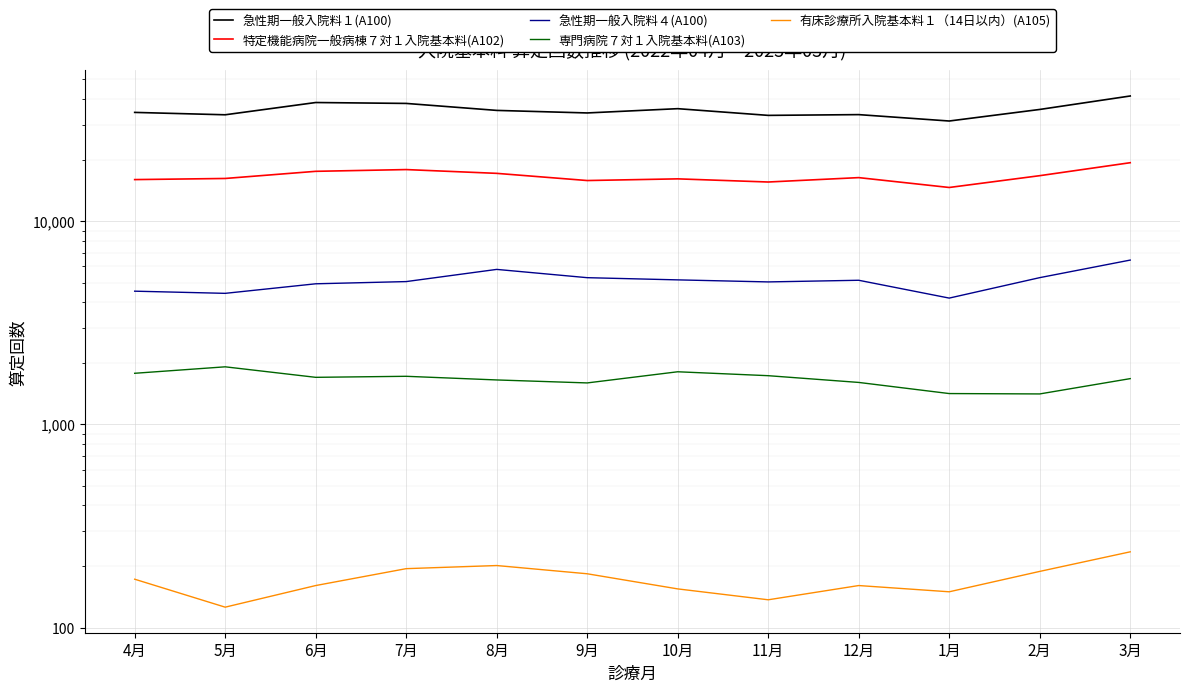

What is the label of the 12th point from the right?

4月